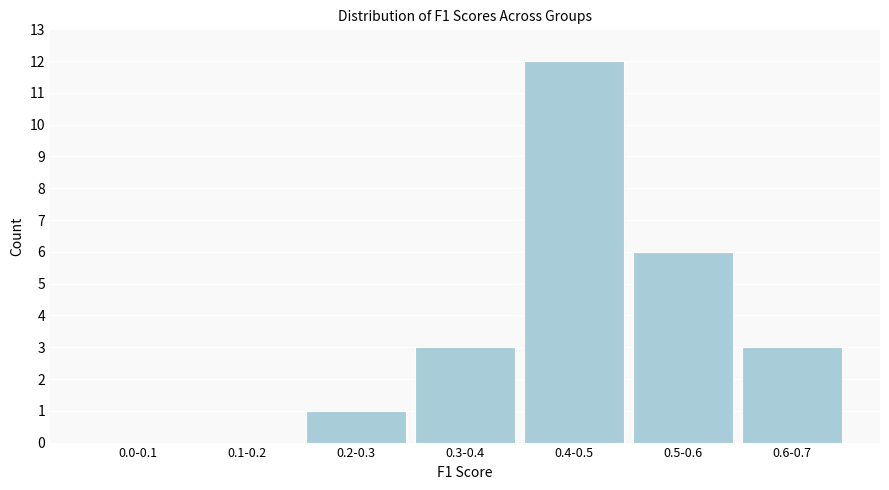

Reading left to right, extract all data points from this chart.

0.0-0.1=0	0.1-0.2=0	0.2-0.3=1	0.3-0.4=3	0.4-0.5=12	0.5-0.6=6	0.6-0.7=3